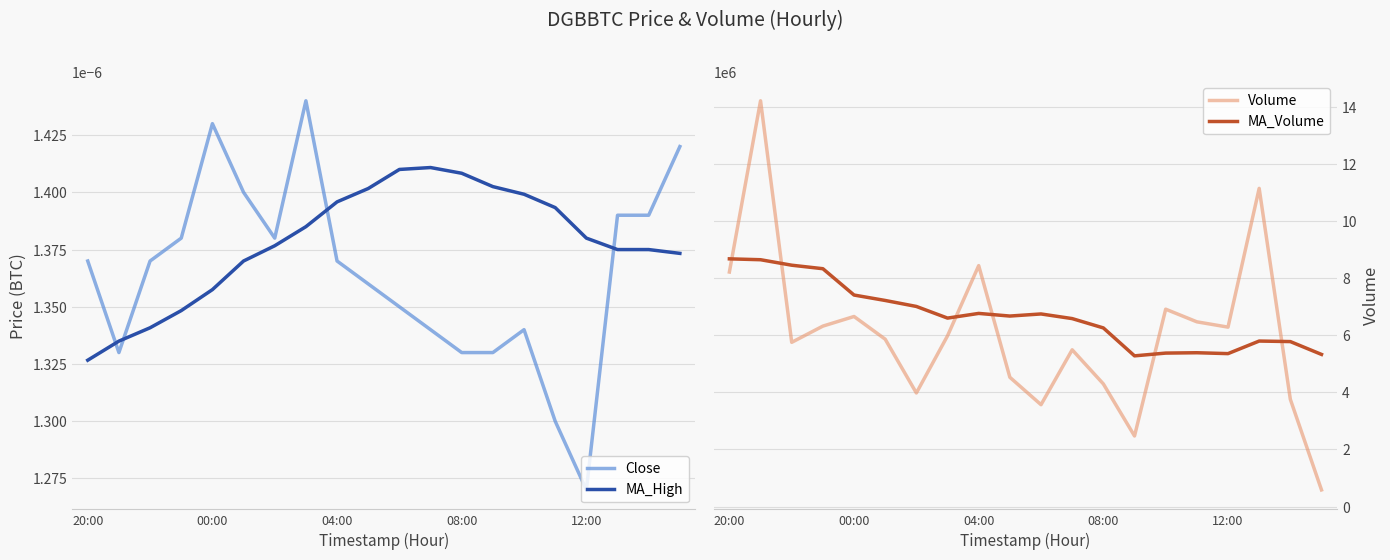

In Volume, how many points are lower than both neighbors (excluding endpoints)?

5